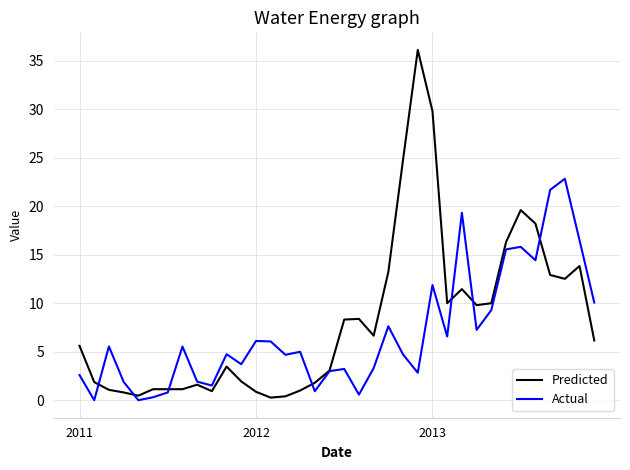

List the series in order of their peak value, highest first.

Predicted, Actual